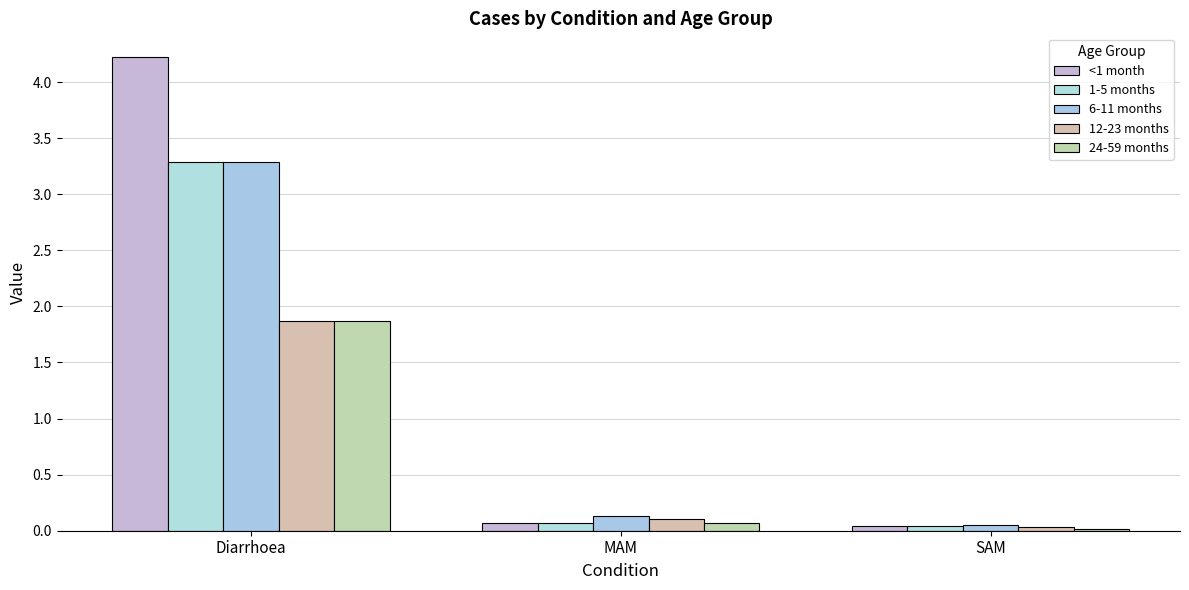

What is the difference between the highest and lowest values at MAM?

0.1